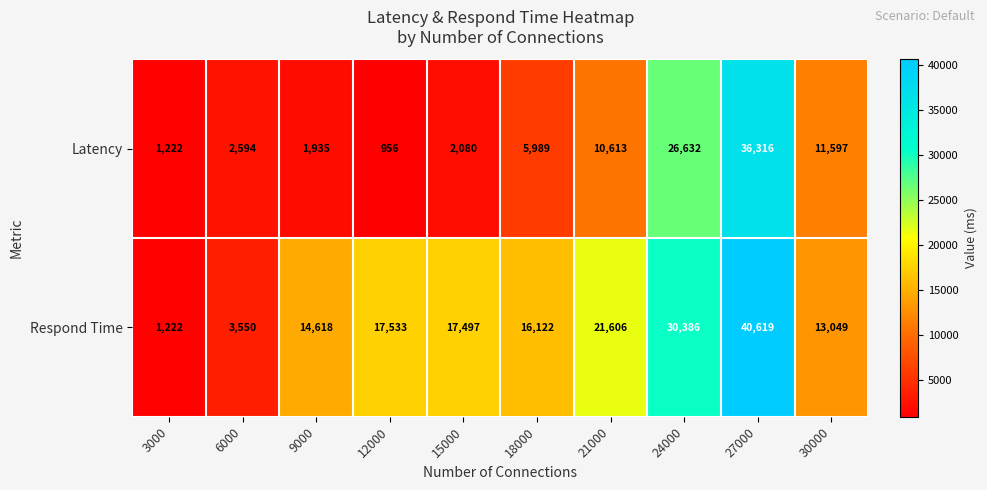

How many categories are shown in the chart?

10